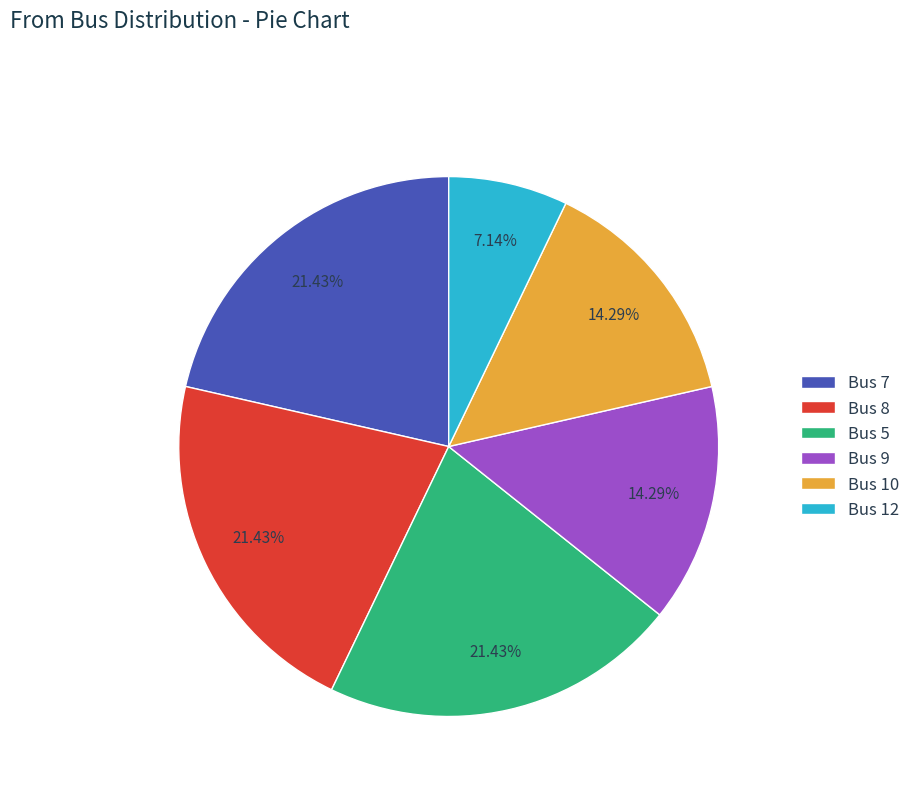

Does any single category account for the majority?

No